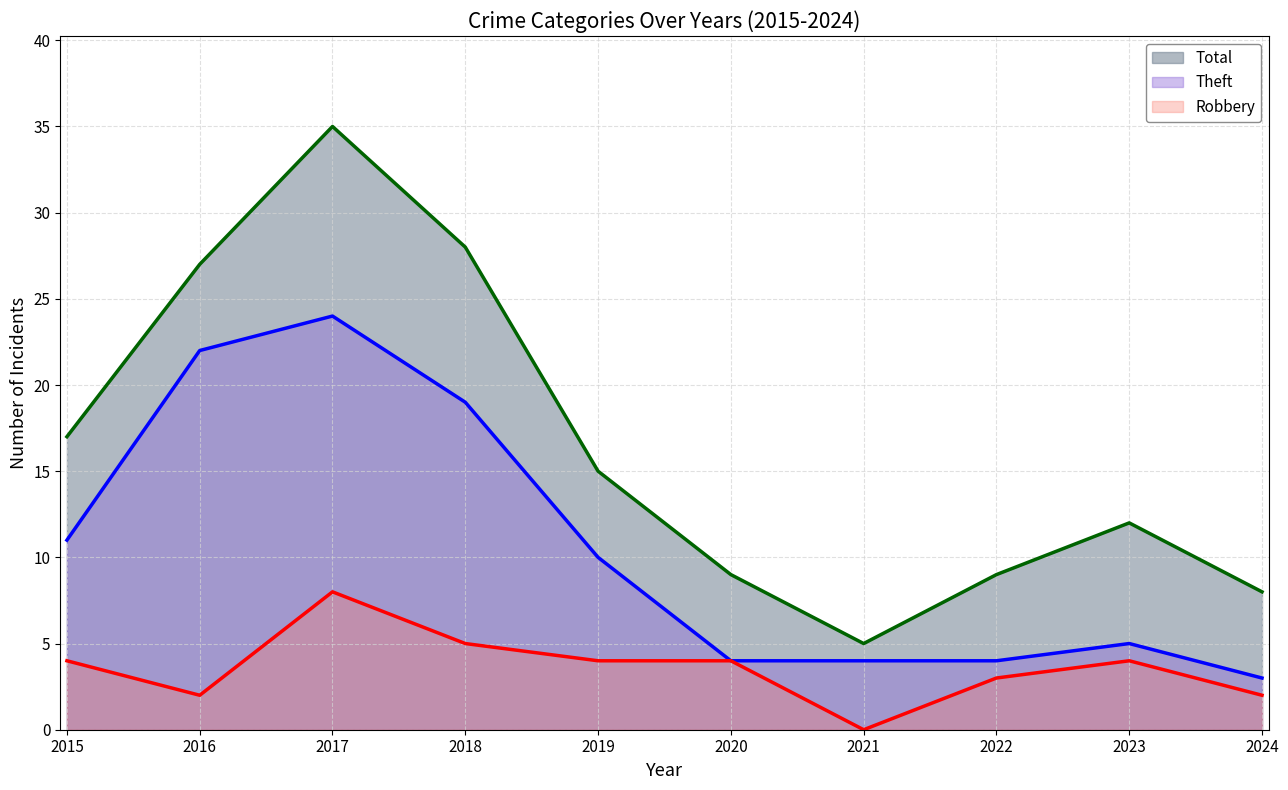

List the series in order of their overall mean, highest first.

Total, Theft, Robbery